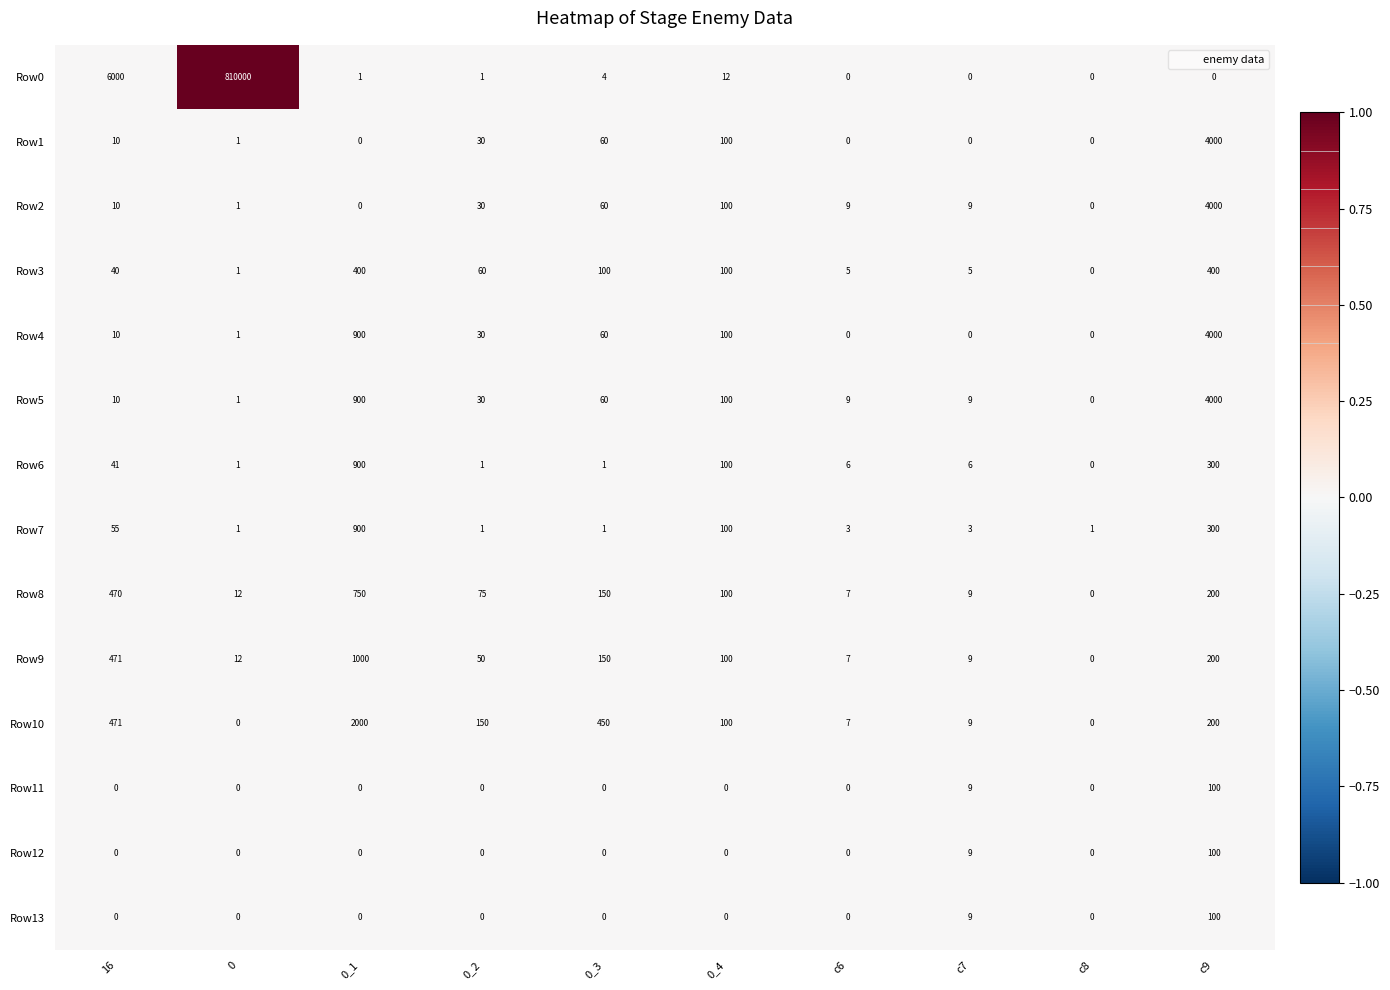

Which series changed the most between 0 and 0_3?

Row0